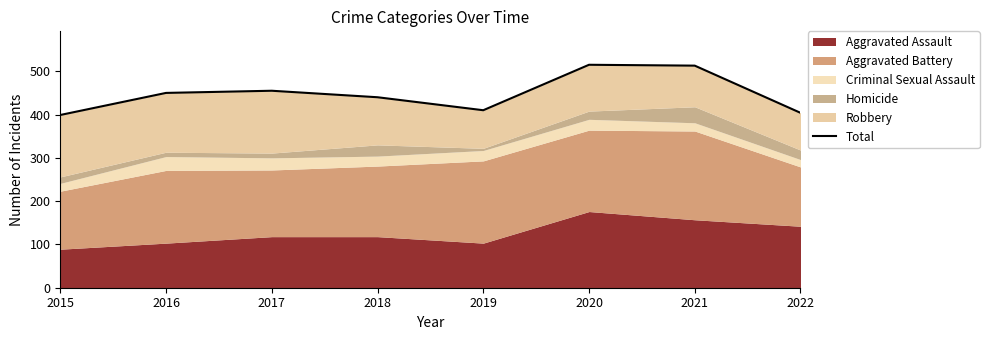

At which category does the chart reach its peak across all series?

2020